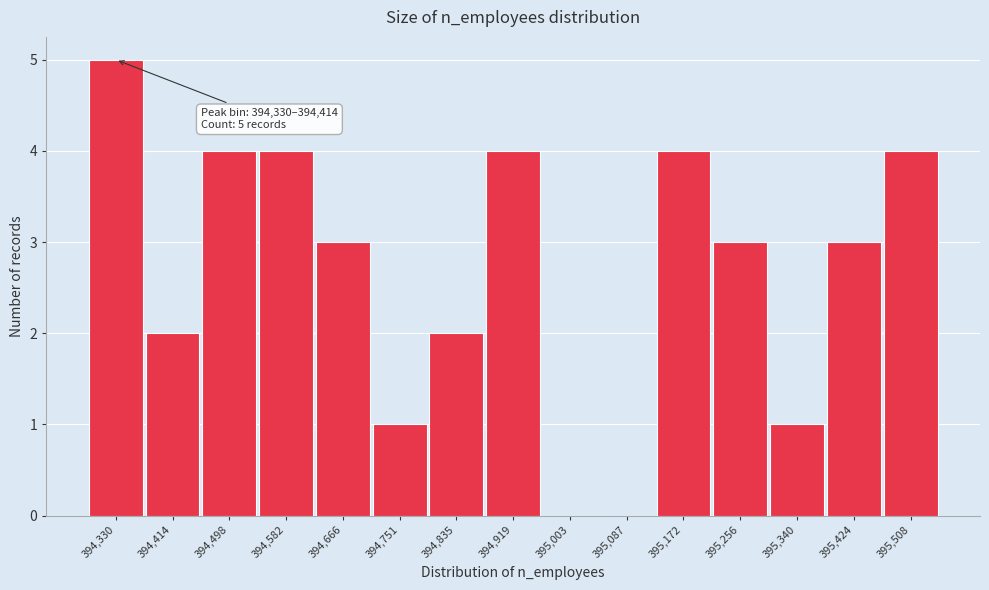

Reading left to right, list all the values displayed in this chart.

394,330=5	394,414=2	394,498=4	394,582=4	394,666=3	394,751=1	394,835=2	394,919=4	395,003=0	395,087=0	395,172=4	395,256=3	395,340=1	395,424=3	395,508=4